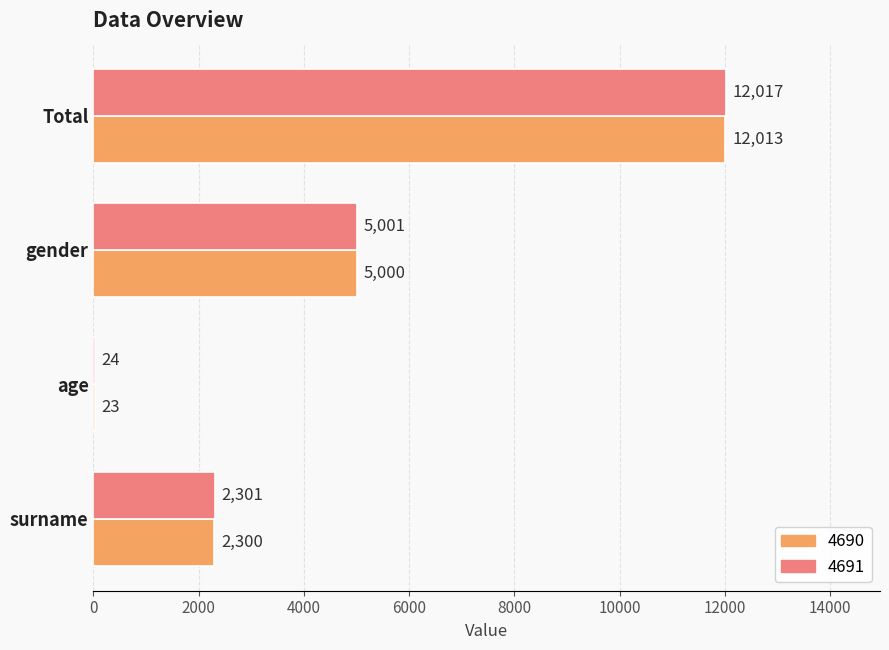

What is the greatest value displayed?

12017